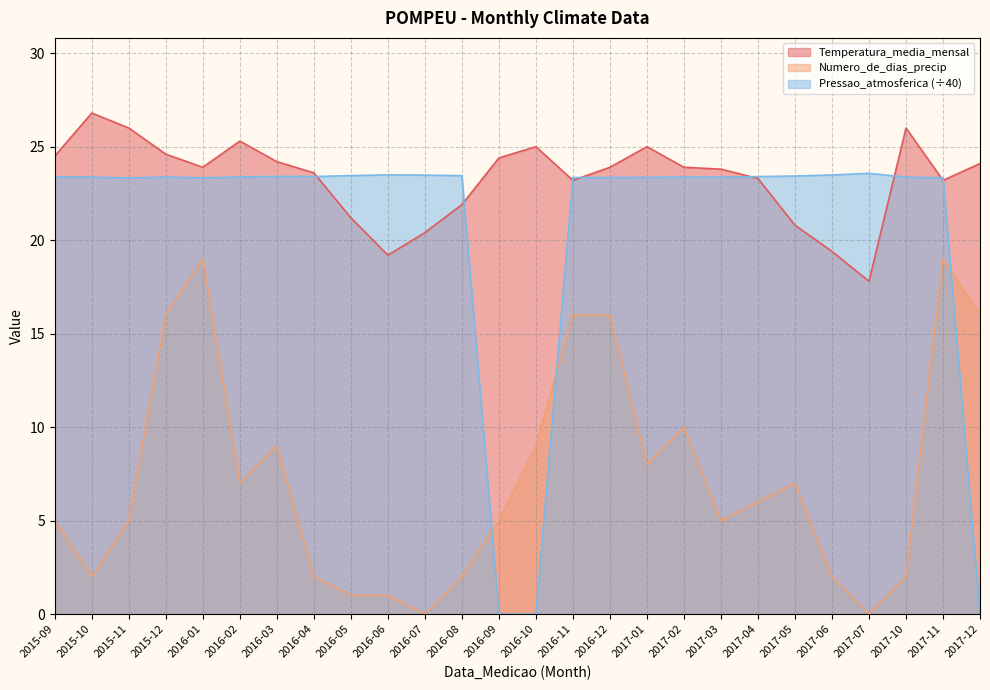

At 2017-03, list the series in order from largest to smallest.

Temperatura_media_mensal, Pressao_atmosferica (÷40), Numero_de_dias_precip